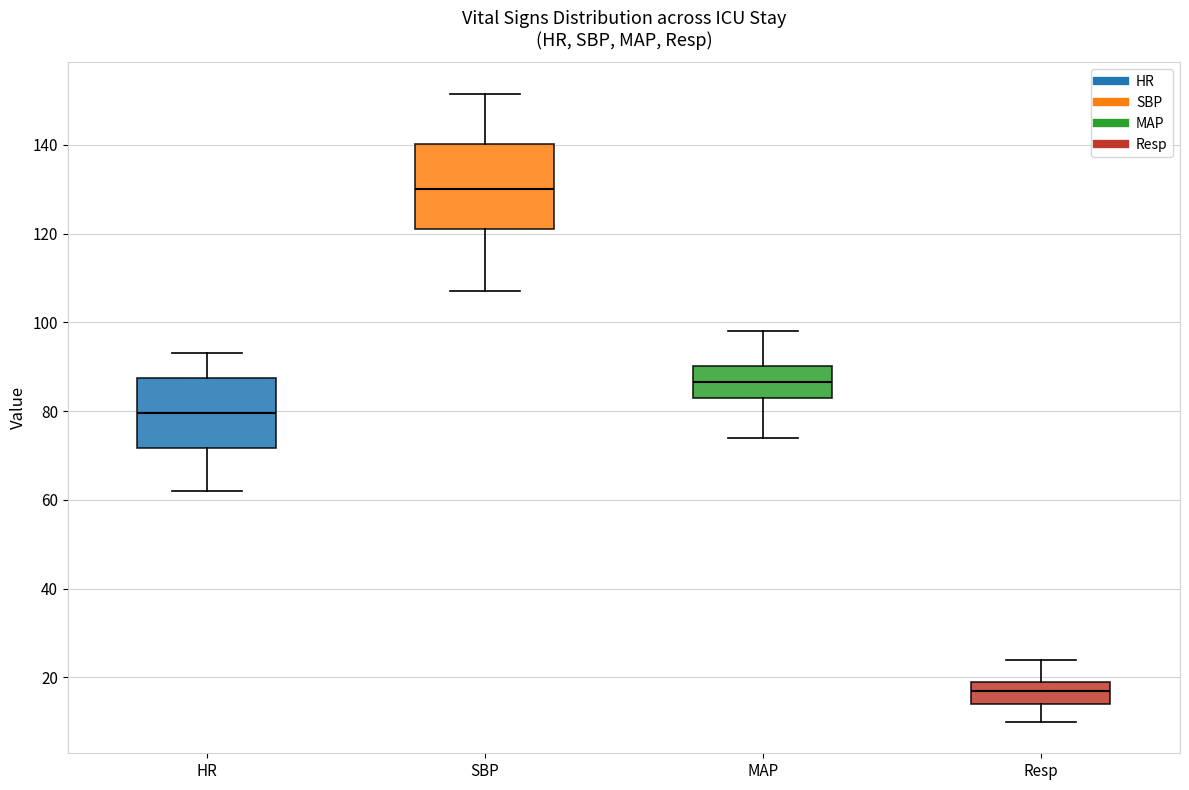

Which box's median line is the highest?

SBP